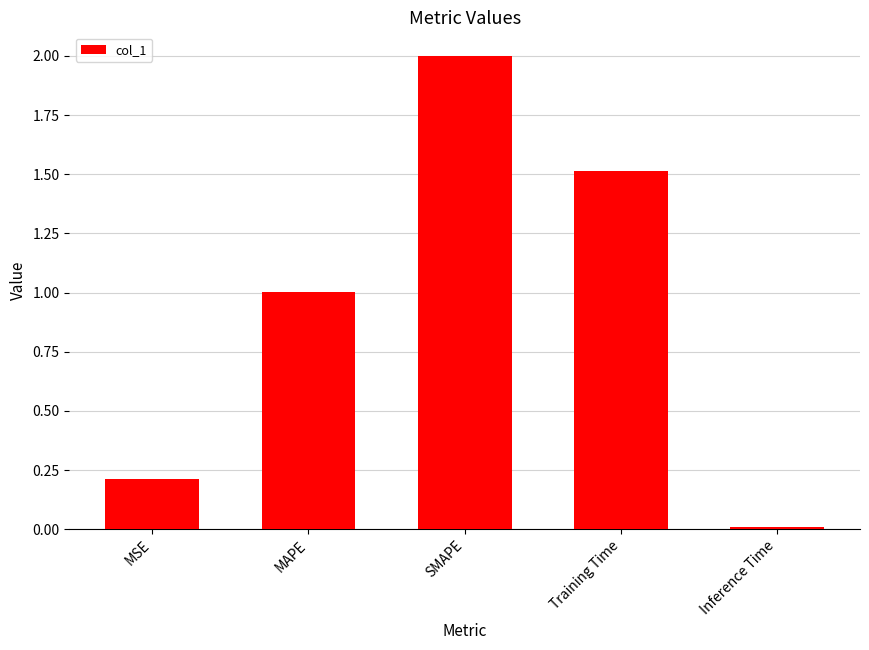

List the labels in order of value, smallest first.

Inference Time, MSE, MAPE, Training Time, SMAPE